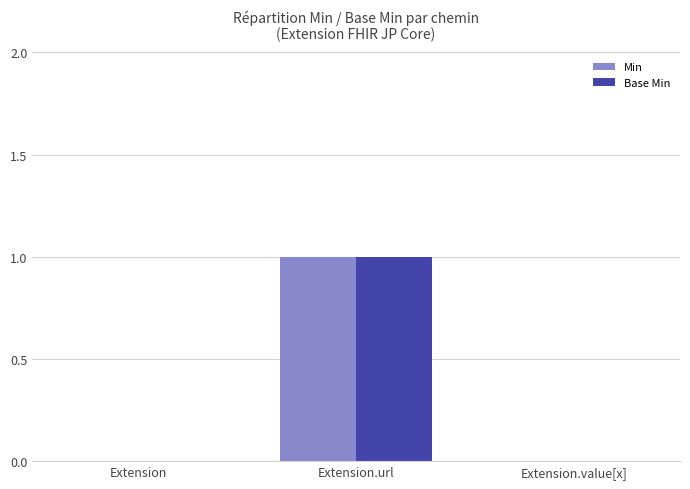

At which category does the chart reach its peak across all series?

Extension.url